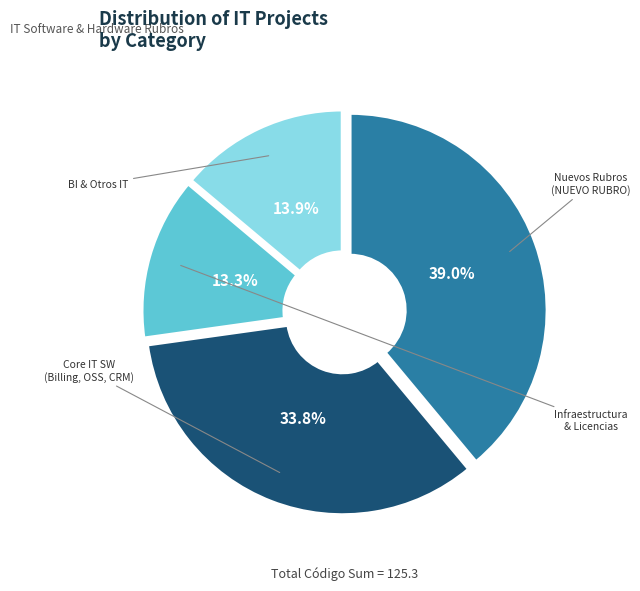

Is there any slice that represents more than half of the pie?

No